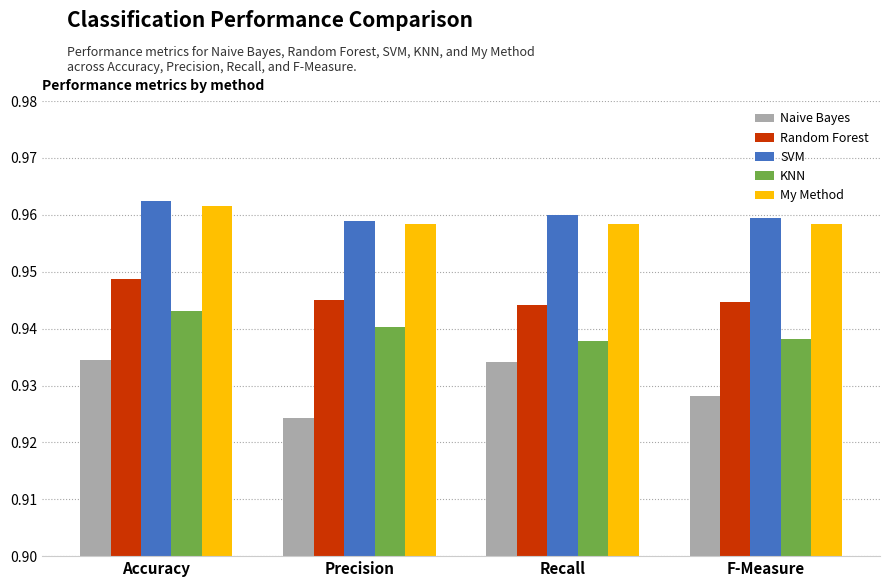

What is the sum of all Naive Bayes values?

3.7